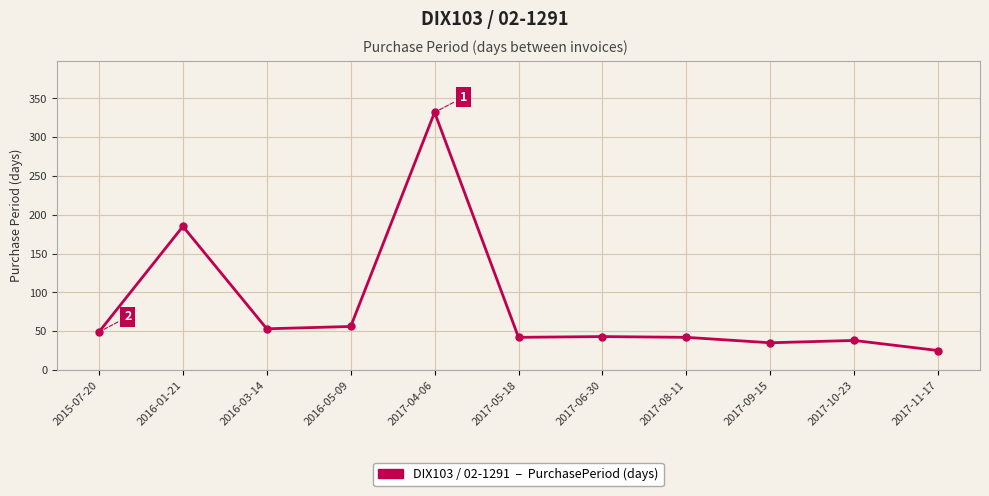

Where is the first local maximum?

2016-01-21